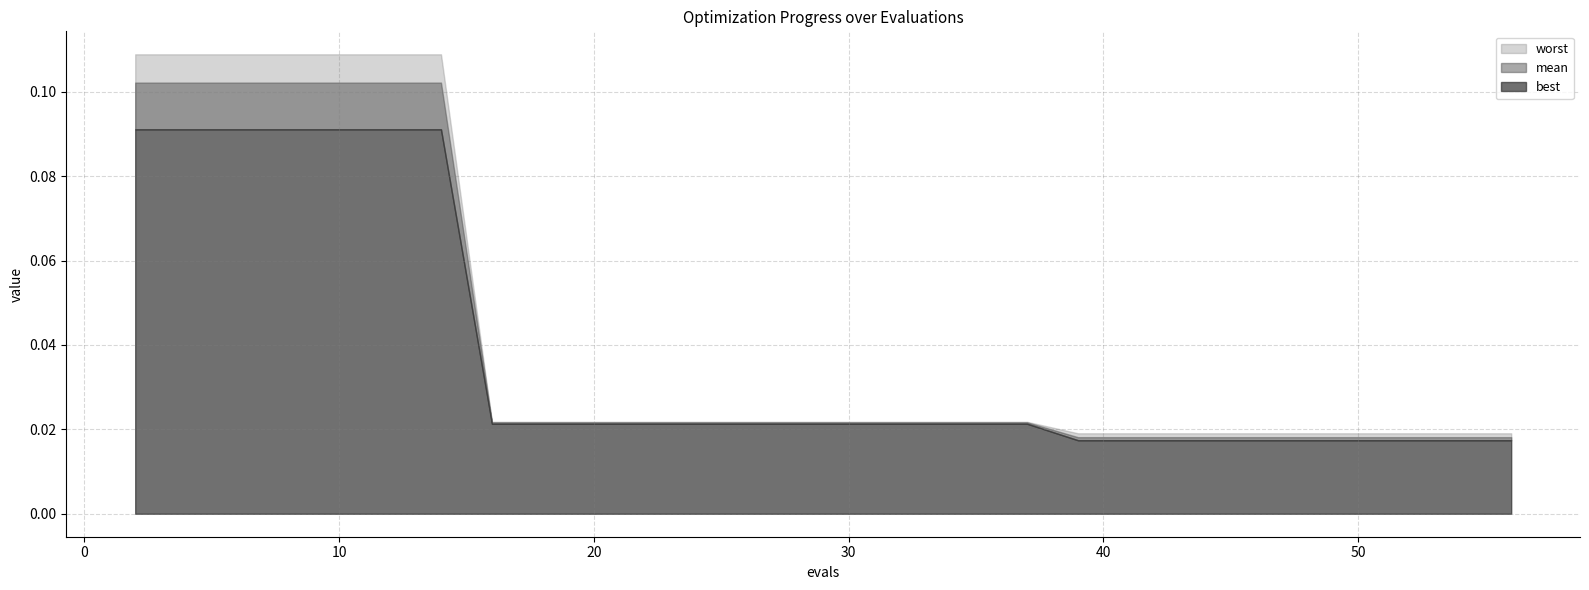

How many lines are shown in the chart?

3